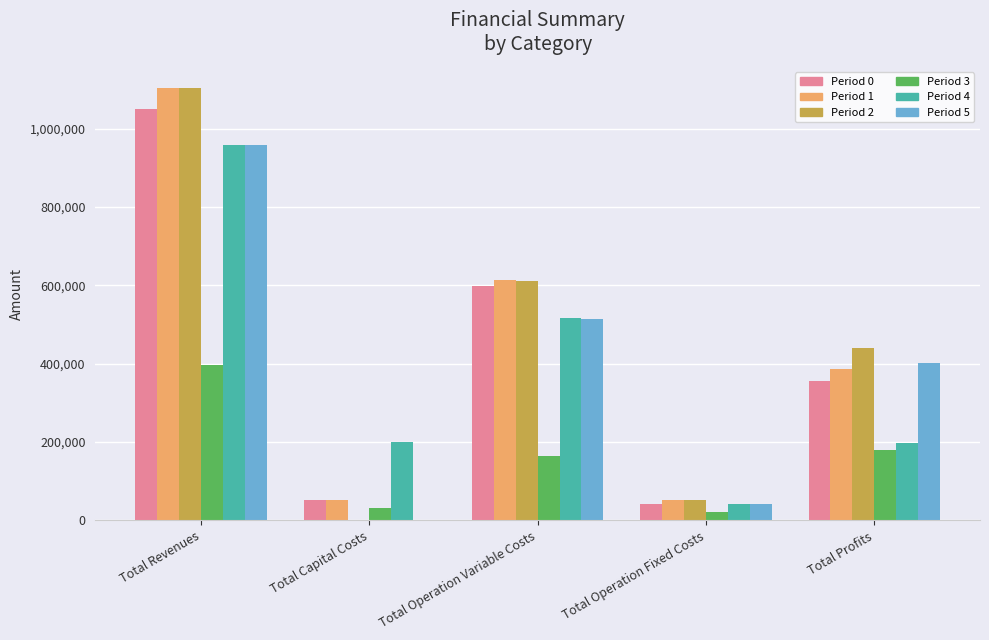

At which category is the sum across all series the highest?

Total Revenues